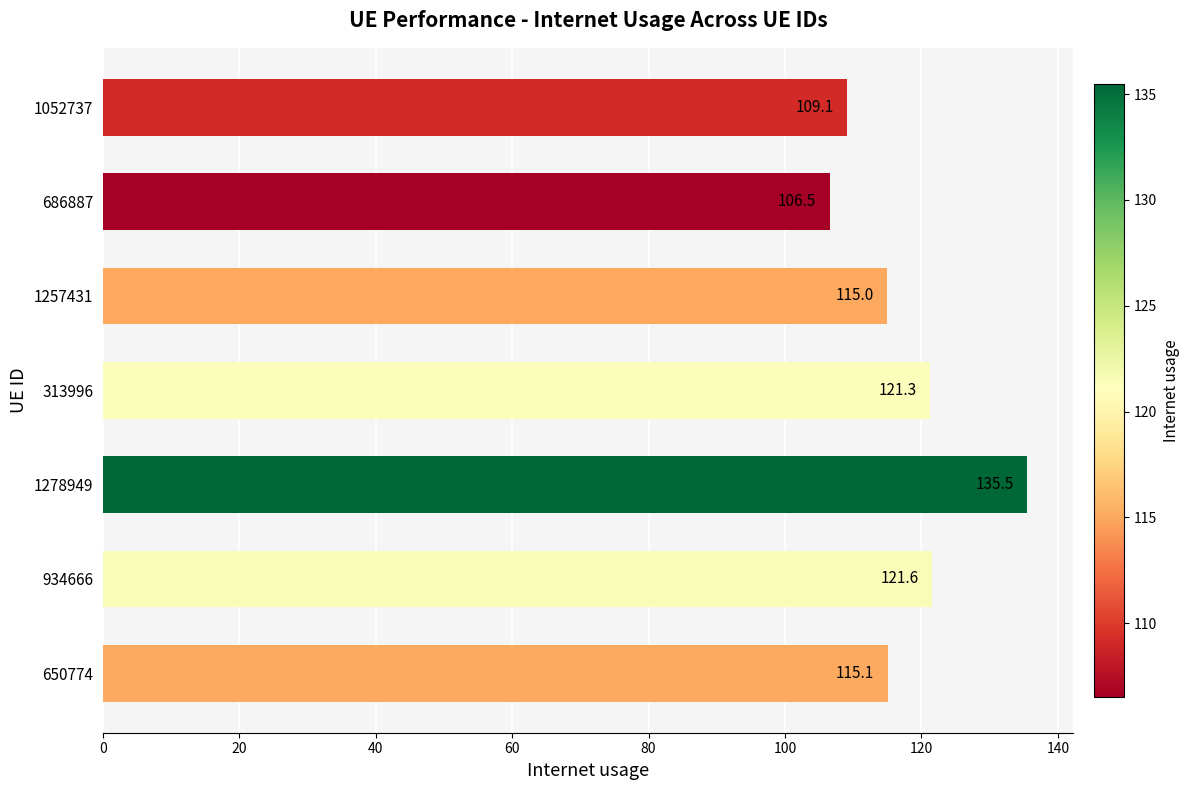

The chart shows a value of 115.1 at 650774. True or false?

True